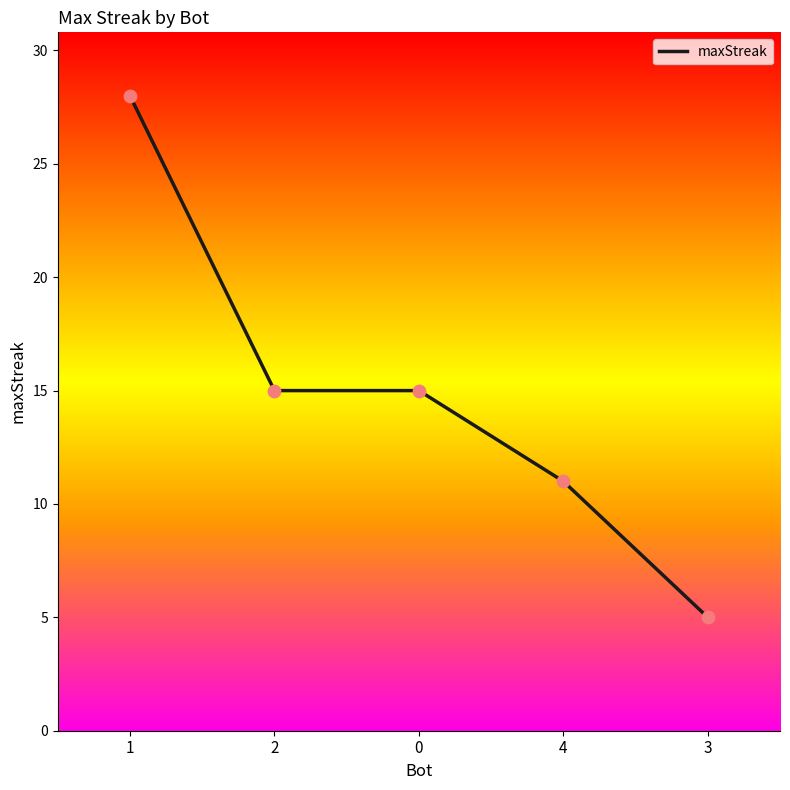

What is the change in value from 2 to 4?

-4